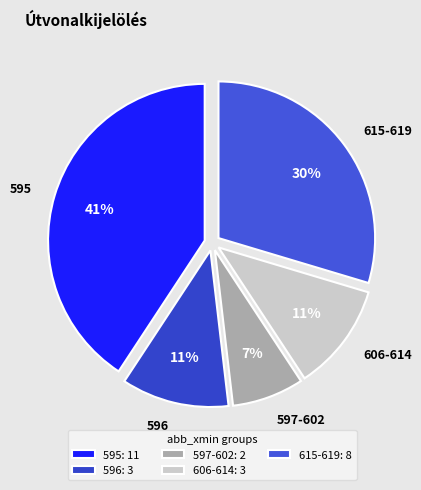

Is there any slice that represents more than half of the pie?

No